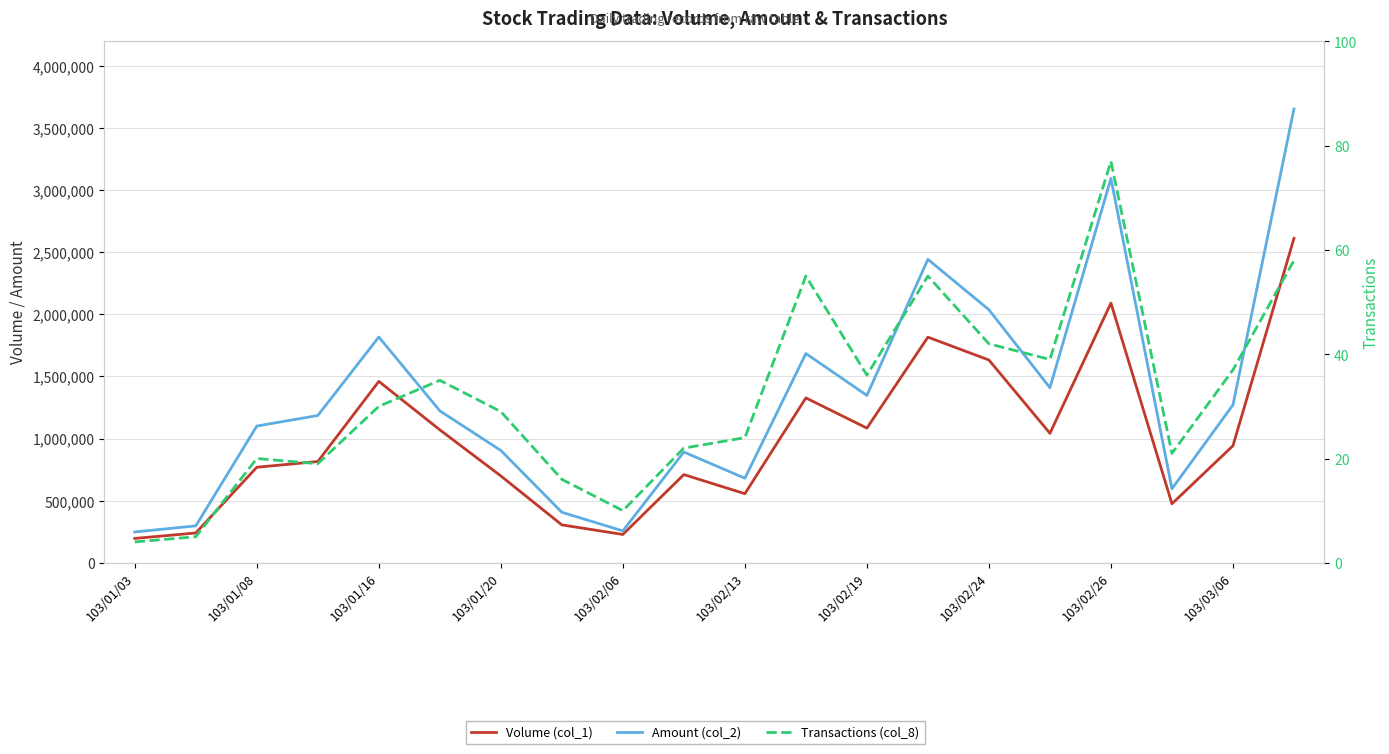

What is the greatest value displayed?

3652290